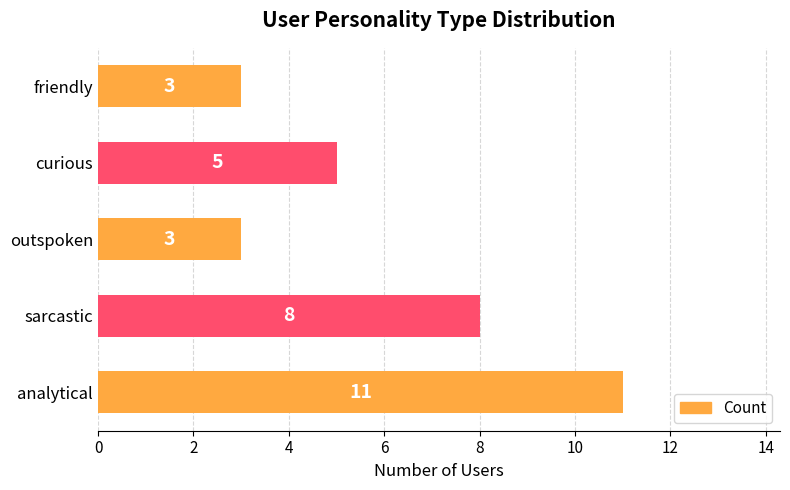

What is the ratio of the value at friendly to the value at curious?

0.6